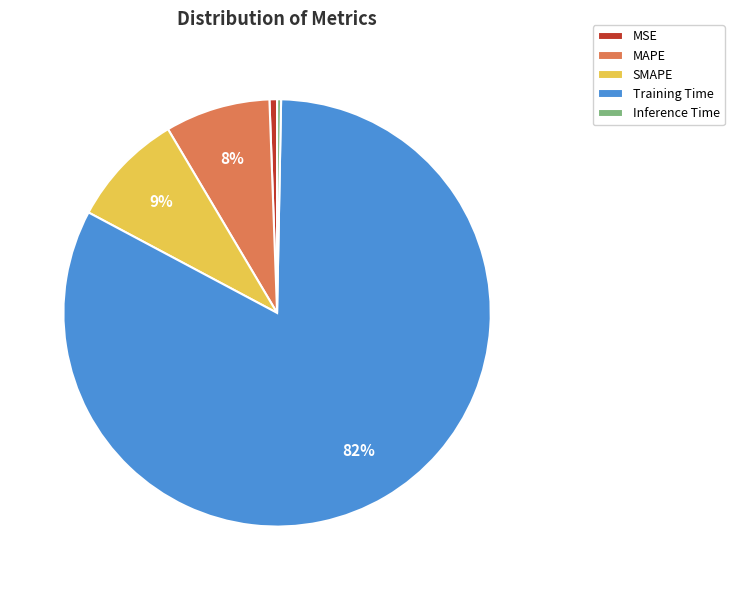

Is the sum of Inference Time and SMAPE greater than half?

No